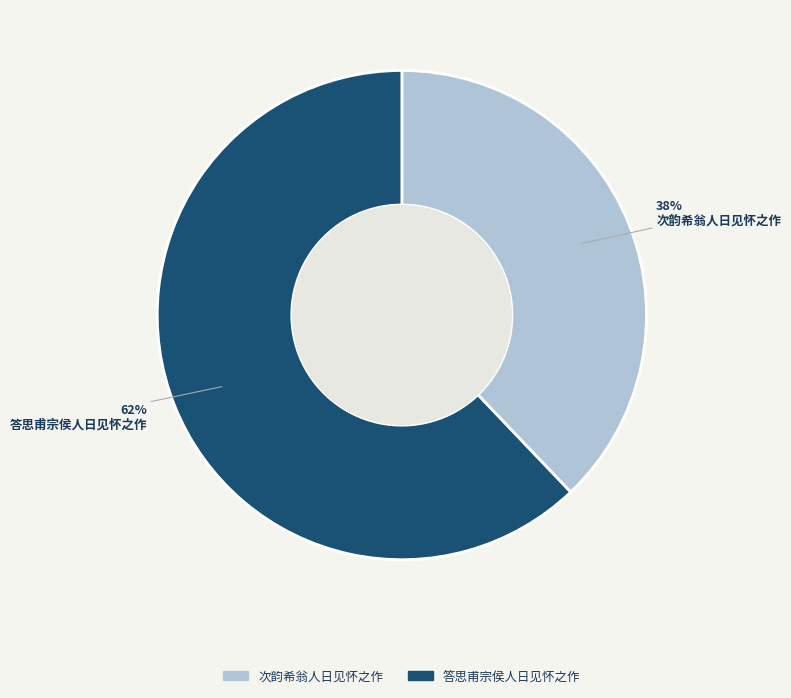

What is the smallest slice in the pie chart?

次韵希翁人日见怀之作